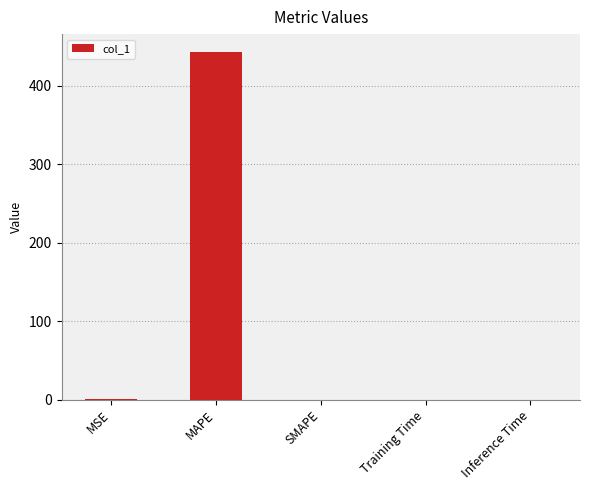

Read the value at MSE.

0.3